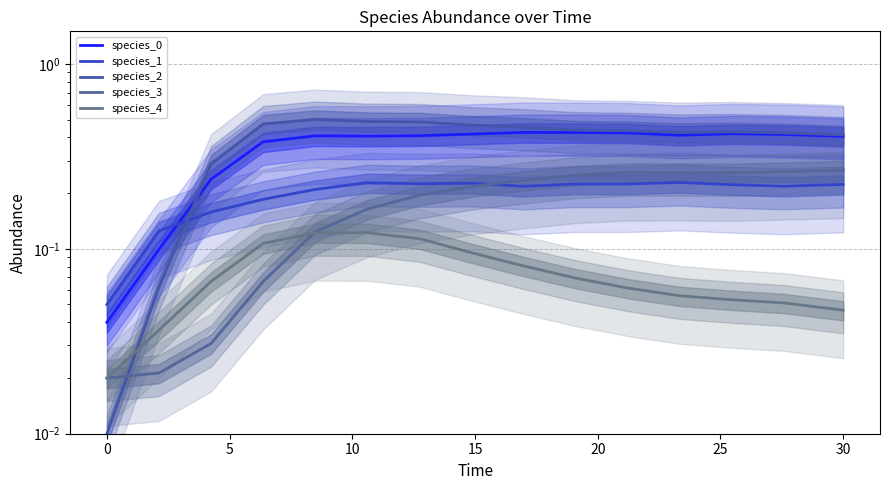

Reading left to right, transcribe all the data shown in this chart.

species_0: 0.0	0.1	0.2	0.4	0.4	0.4	0.4	0.4	0.4	0.4	0.4	0.4	0.4	0.4	0.4
species_1: 0.1	0.1	0.2	0.2	0.2	0.2	0.2	0.2	0.2	0.2	0.2	0.2	0.2	0.2	0.2
species_2: 0.0	0.1	0.3	0.5	0.5	0.5	0.5	0.5	0.5	0.4	0.4	0.4	0.4	0.4	0.4
species_3: 0.0	0.0	0.0	0.1	0.1	0.2	0.2	0.2	0.2	0.3	0.3	0.3	0.3	0.3	0.3
species_4: 0.0	0.0	0.1	0.1	0.1	0.1	0.1	0.1	0.1	0.1	0.1	0.1	0.1	0.1	0.0